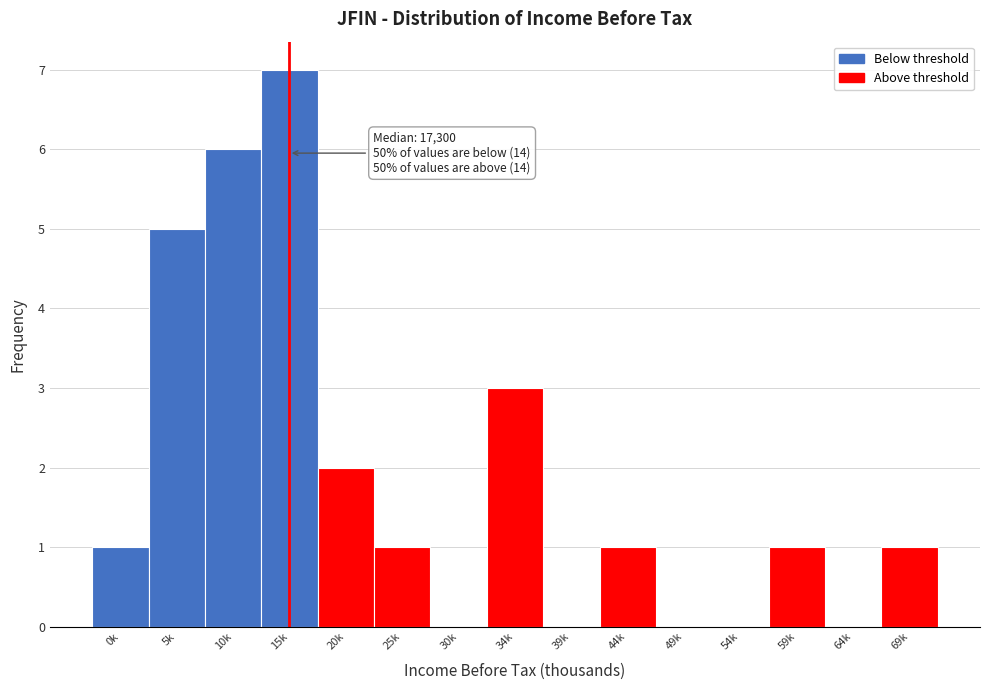

Reading right to left, list all the values displayed in this chart.

69k=1	64k=0	59k=1	54k=0	49k=0	44k=1	39k=0	34k=3	30k=0	25k=1	20k=2	15k=7	10k=6	5k=5	0k=1